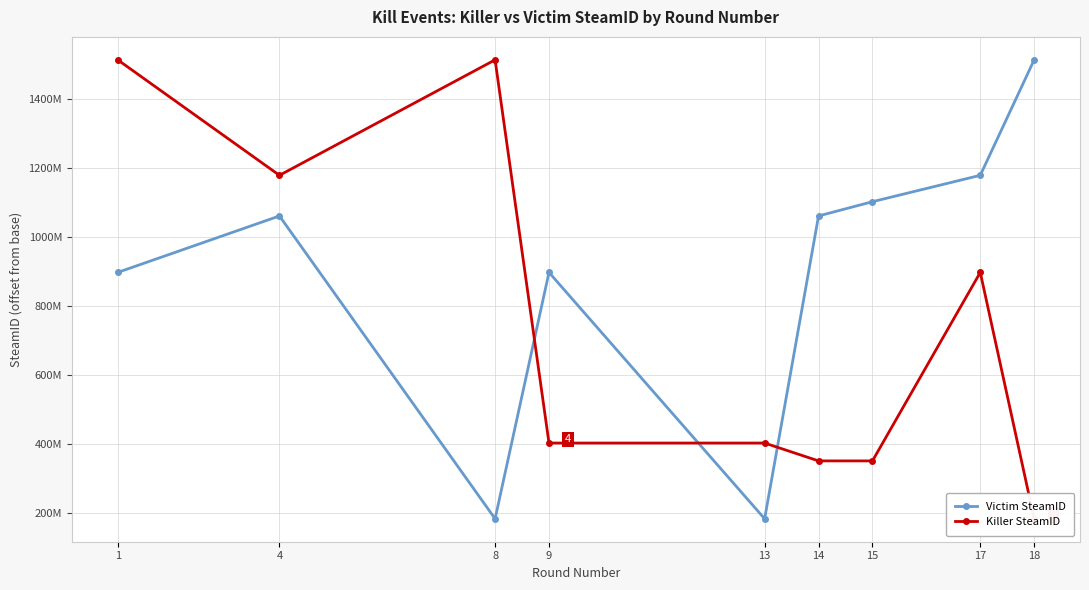

At which category does Victim SteamID reach its first local valley?

8